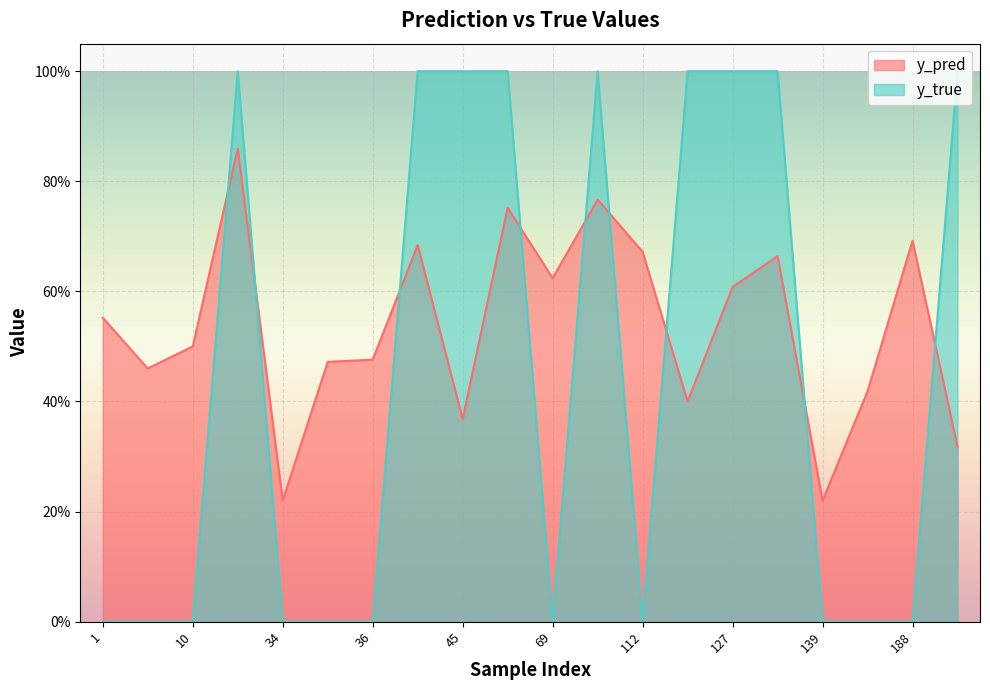

What is the total value across all series at 65?

1.8